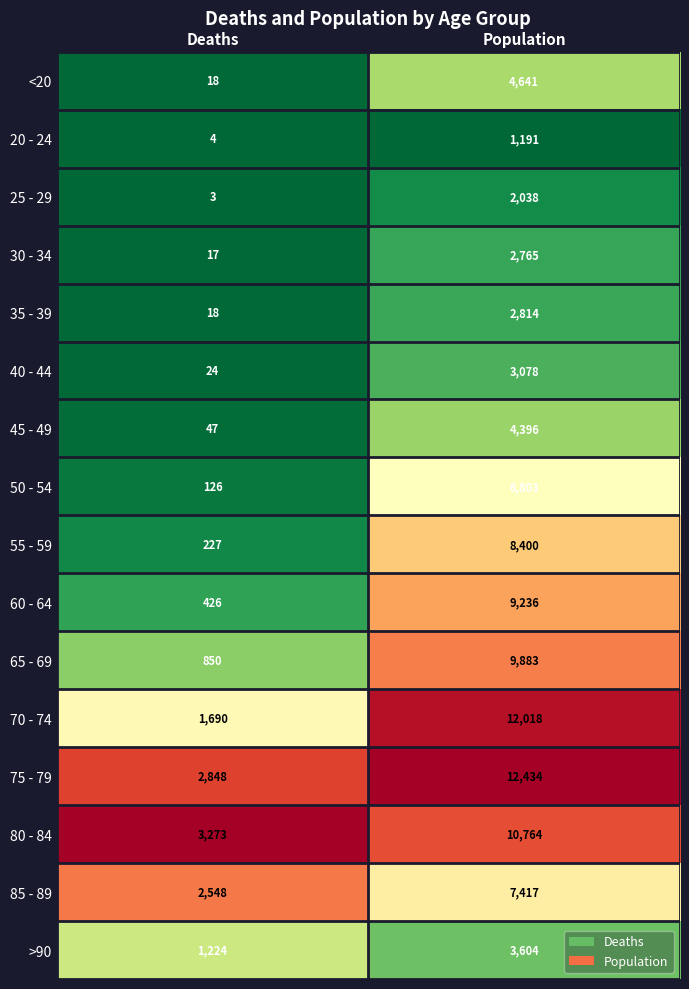

Between Deaths and Population, which series saw the biggest shift?

70 - 74